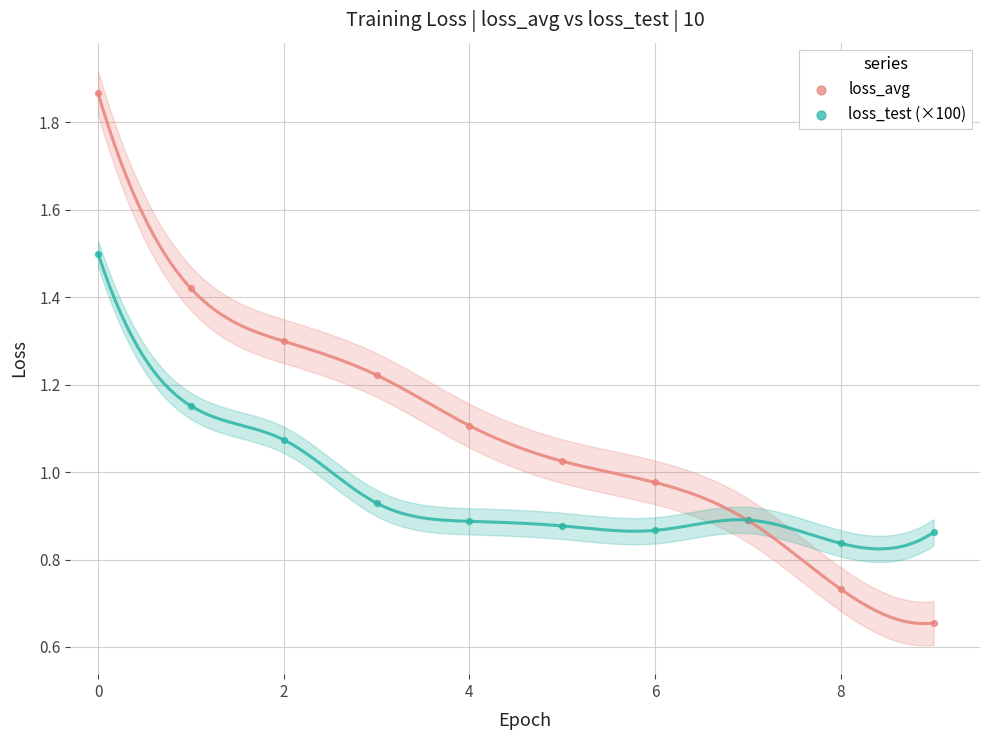

Which series reaches the maximum Y coordinate?

loss_avg